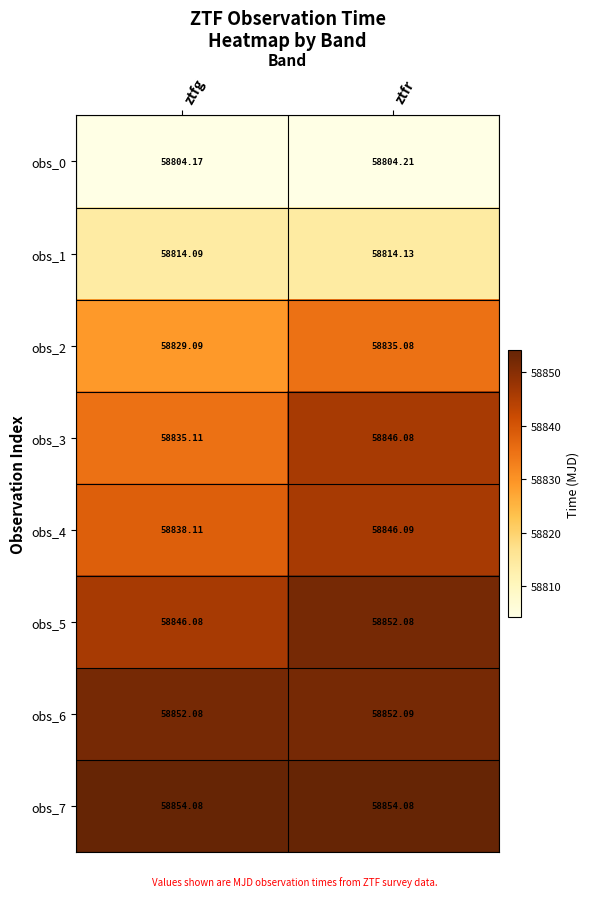

At which category is the sum across all series the highest?

ztfr